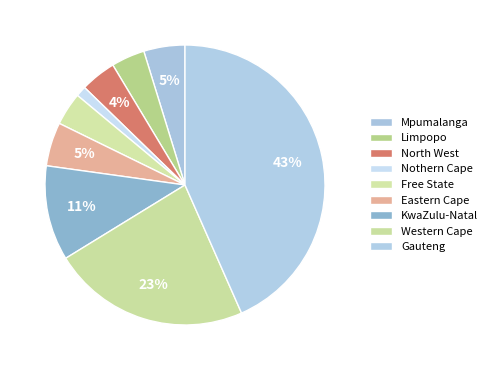

To the nearest percent, what portion does Eastern Cape represent?

5%